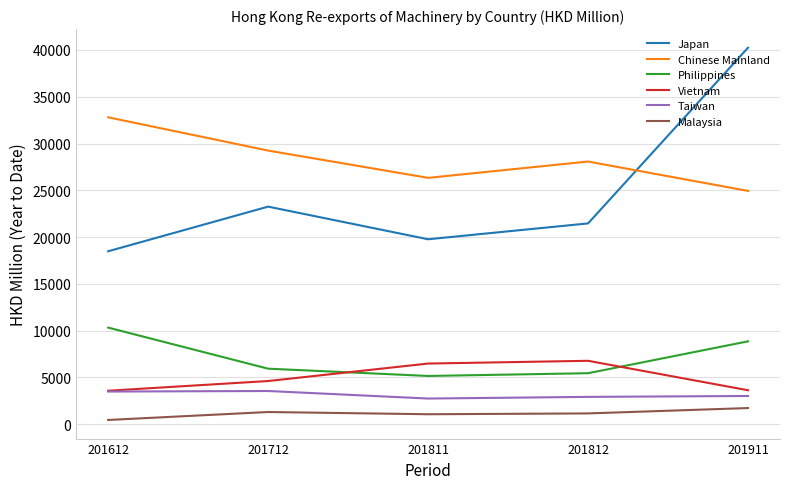

Count the number of categories in the chart.

5